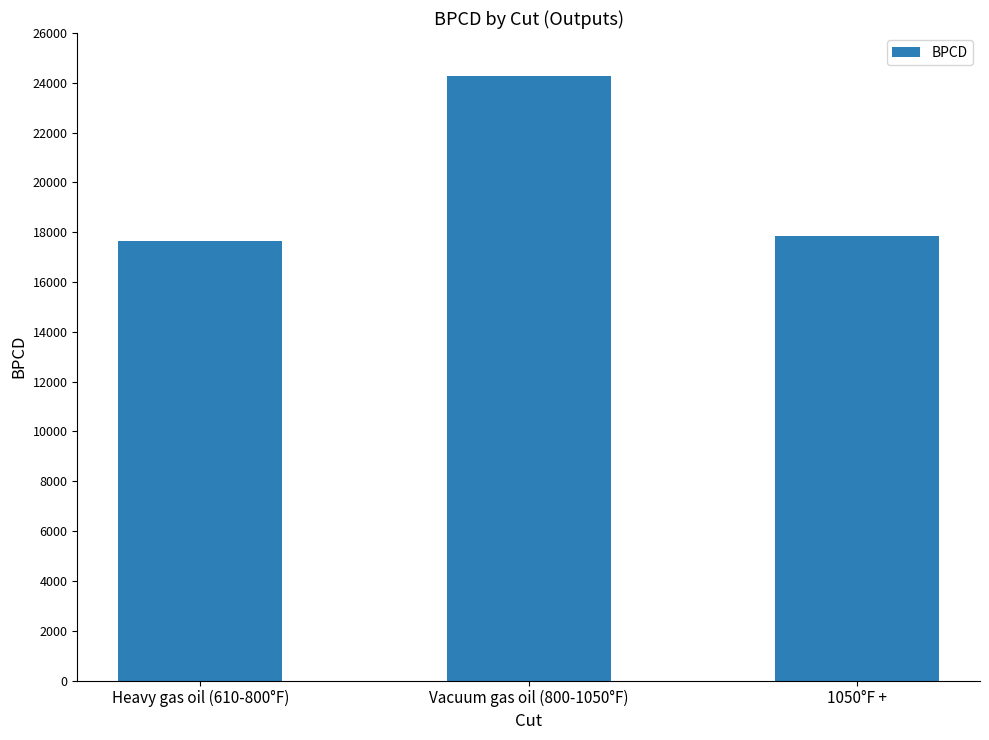

What is the change in value from Heavy gas oil (610-800°F) to 1050°F +?

+218.2